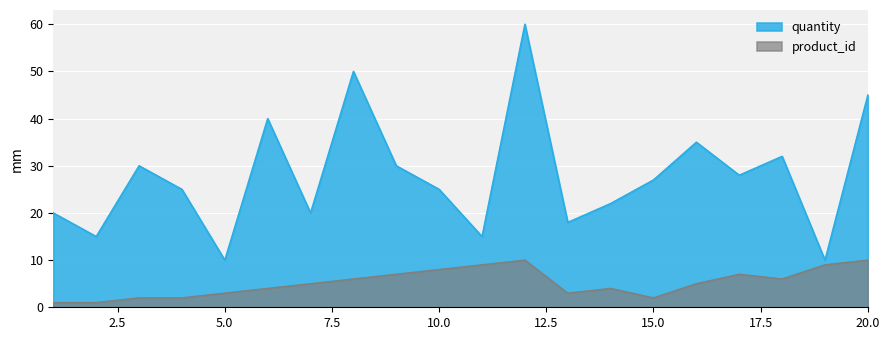

How many data points in quantity are above 27?

9